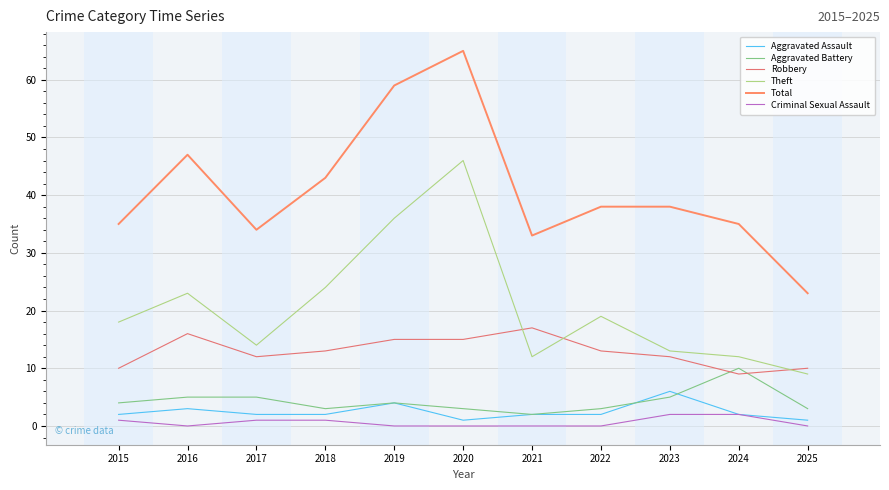

At which label does Aggravated Battery reach its minimum?

2021